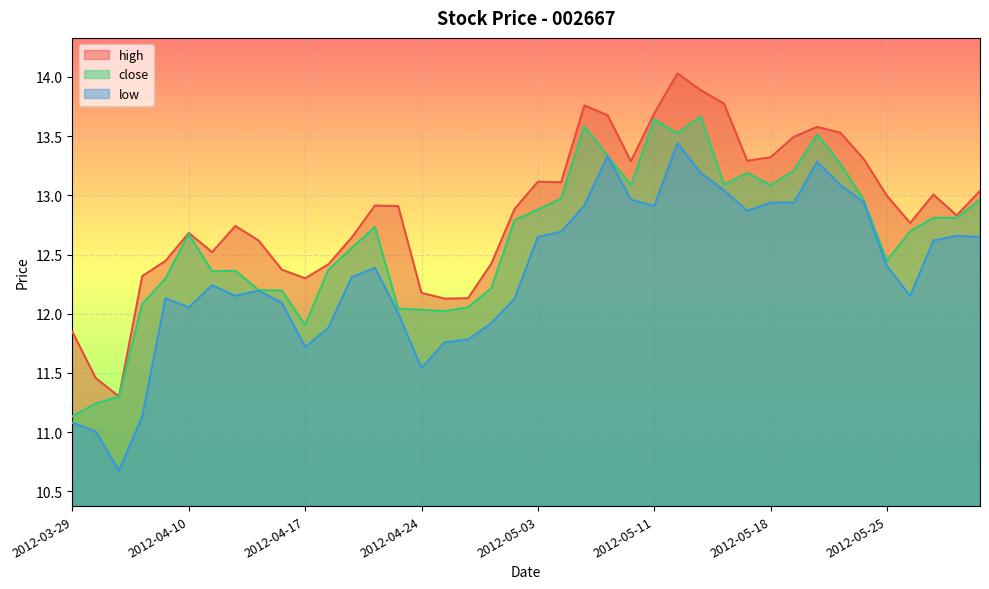

The low series shows 10.7 at 2012-04-05. True or false?

True